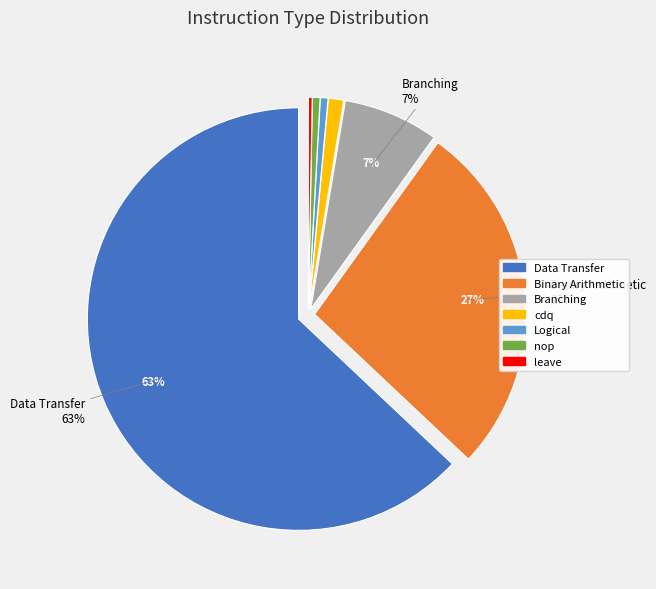

Do Binary Arithmetic and Data Transfer together represent more than half of the pie?

Yes